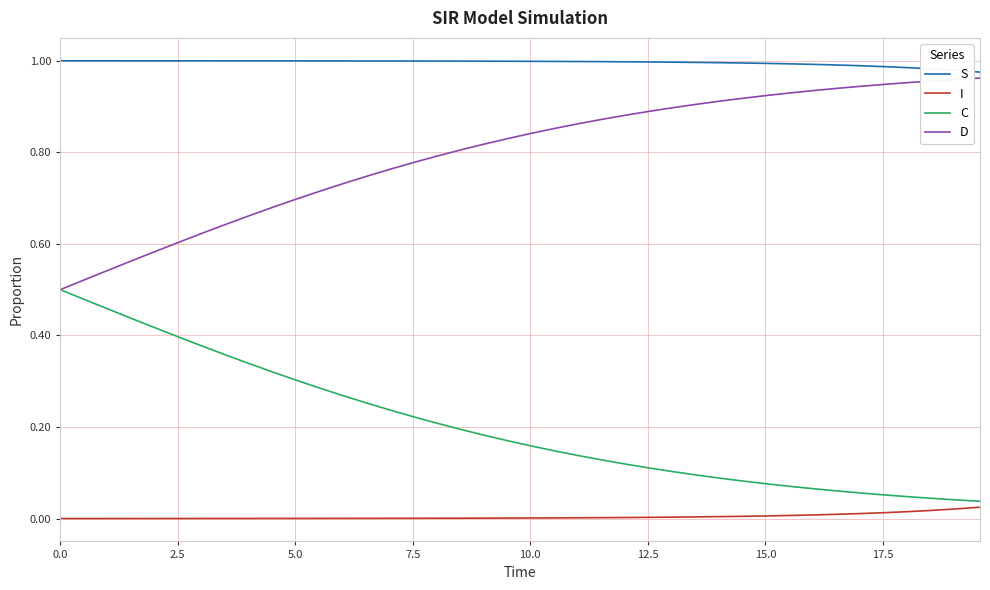

True or false: S and I intersect in this chart.

False